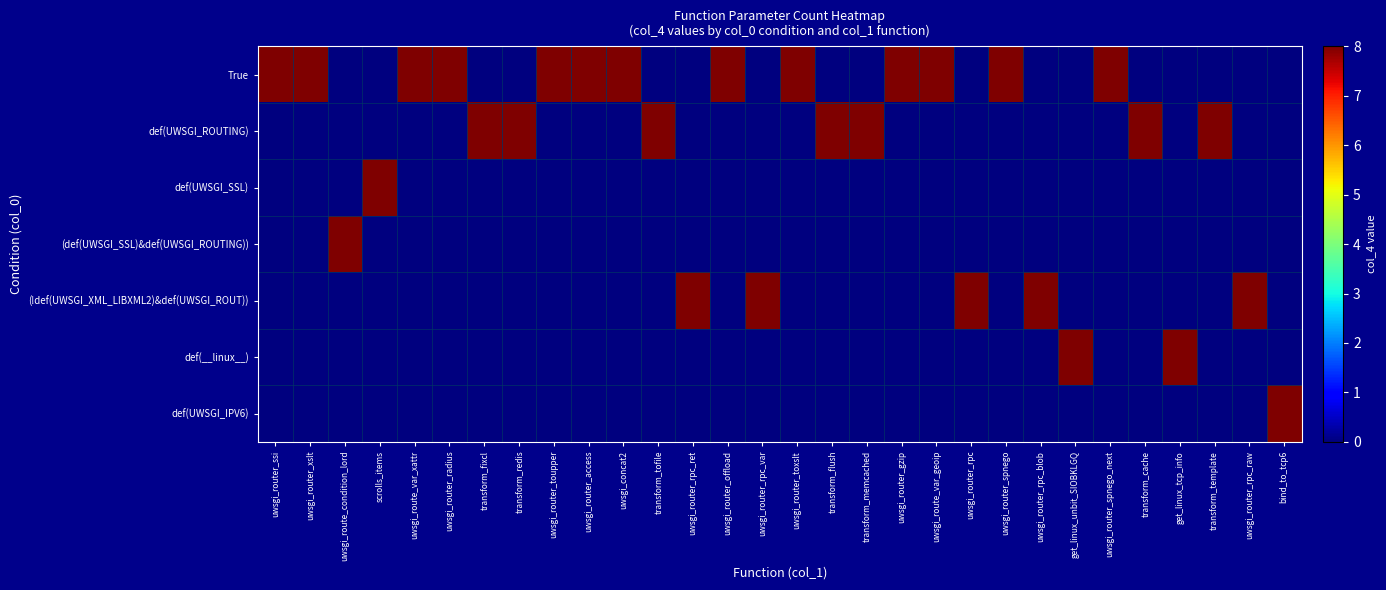

Reading left to right, list all the values displayed in this chart.

True: uwsgi_router_ssi=8	uwsgi_router_xslt=8	uwsgi_route_condition_lord=0	scrolls_items=0	uwsgi_route_var_xattr=8	uwsgi_router_radius=8	transform_fixcl=0	transform_redis=0	uwsgi_router_toupper=8	uwsgi_router_access=8	uwsgi_concat2=8	transform_tofile=0	uwsgi_router_rpc_ret=0	uwsgi_router_offload=8	uwsgi_router_rpc_var=0	uwsgi_router_toxslt=8	transform_flush=0	transform_memcached=0	uwsgi_router_gzip=8	uwsgi_route_var_geoip=8	uwsgi_router_rpc=0	uwsgi_router_spnego=8	uwsgi_router_rpc_blob=0	get_linux_unbit_SIOBKLGQ=0	uwsgi_router_spnego_next=8	transform_cache=0	get_linux_tcp_info=0	transform_template=0	uwsgi_router_rpc_raw=0	bind_to_tcp6=0
def(UWSGI_ROUTING): uwsgi_router_ssi=0	uwsgi_router_xslt=0	uwsgi_route_condition_lord=0	scrolls_items=0	uwsgi_route_var_xattr=0	uwsgi_router_radius=0	transform_fixcl=8	transform_redis=8	uwsgi_router_toupper=0	uwsgi_router_access=0	uwsgi_concat2=0	transform_tofile=8	uwsgi_router_rpc_ret=0	uwsgi_router_offload=0	uwsgi_router_rpc_var=0	uwsgi_router_toxslt=0	transform_flush=8	transform_memcached=8	uwsgi_router_gzip=0	uwsgi_route_var_geoip=0	uwsgi_router_rpc=0	uwsgi_router_spnego=0	uwsgi_router_rpc_blob=0	get_linux_unbit_SIOBKLGQ=0	uwsgi_router_spnego_next=0	transform_cache=8	get_linux_tcp_info=0	transform_template=8	uwsgi_router_rpc_raw=0	bind_to_tcp6=0
def(UWSGI_SSL): uwsgi_router_ssi=0	uwsgi_router_xslt=0	uwsgi_route_condition_lord=0	scrolls_items=8	uwsgi_route_var_xattr=0	uwsgi_router_radius=0	transform_fixcl=0	transform_redis=0	uwsgi_router_toupper=0	uwsgi_router_access=0	uwsgi_concat2=0	transform_tofile=0	uwsgi_router_rpc_ret=0	uwsgi_router_offload=0	uwsgi_router_rpc_var=0	uwsgi_router_toxslt=0	transform_flush=0	transform_memcached=0	uwsgi_router_gzip=0	uwsgi_route_var_geoip=0	uwsgi_router_rpc=0	uwsgi_router_spnego=0	uwsgi_router_rpc_blob=0	get_linux_unbit_SIOBKLGQ=0	uwsgi_router_spnego_next=0	transform_cache=0	get_linux_tcp_info=0	transform_template=0	uwsgi_router_rpc_raw=0	bind_to_tcp6=0
(def(UWSGI_SSL)&def(UWSGI_ROUTING)): uwsgi_router_ssi=0	uwsgi_router_xslt=0	uwsgi_route_condition_lord=8	scrolls_items=0	uwsgi_route_var_xattr=0	uwsgi_router_radius=0	transform_fixcl=0	transform_redis=0	uwsgi_router_toupper=0	uwsgi_router_access=0	uwsgi_concat2=0	transform_tofile=0	uwsgi_router_rpc_ret=0	uwsgi_router_offload=0	uwsgi_router_rpc_var=0	uwsgi_router_toxslt=0	transform_flush=0	transform_memcached=0	uwsgi_router_gzip=0	uwsgi_route_var_geoip=0	uwsgi_router_rpc=0	uwsgi_router_spnego=0	uwsgi_router_rpc_blob=0	get_linux_unbit_SIOBKLGQ=0	uwsgi_router_spnego_next=0	transform_cache=0	get_linux_tcp_info=0	transform_template=0	uwsgi_router_rpc_raw=0	bind_to_tcp6=0
(!def(UWSGI_XML_LIBXML2)&def(UWSGI_ROUT)): uwsgi_router_ssi=0	uwsgi_router_xslt=0	uwsgi_route_condition_lord=0	scrolls_items=0	uwsgi_route_var_xattr=0	uwsgi_router_radius=0	transform_fixcl=0	transform_redis=0	uwsgi_router_toupper=0	uwsgi_router_access=0	uwsgi_concat2=0	transform_tofile=0	uwsgi_router_rpc_ret=8	uwsgi_router_offload=0	uwsgi_router_rpc_var=8	uwsgi_router_toxslt=0	transform_flush=0	transform_memcached=0	uwsgi_router_gzip=0	uwsgi_route_var_geoip=0	uwsgi_router_rpc=8	uwsgi_router_spnego=0	uwsgi_router_rpc_blob=8	get_linux_unbit_SIOBKLGQ=0	uwsgi_router_spnego_next=0	transform_cache=0	get_linux_tcp_info=0	transform_template=0	uwsgi_router_rpc_raw=8	bind_to_tcp6=0
def(__linux__): uwsgi_router_ssi=0	uwsgi_router_xslt=0	uwsgi_route_condition_lord=0	scrolls_items=0	uwsgi_route_var_xattr=0	uwsgi_router_radius=0	transform_fixcl=0	transform_redis=0	uwsgi_router_toupper=0	uwsgi_router_access=0	uwsgi_concat2=0	transform_tofile=0	uwsgi_router_rpc_ret=0	uwsgi_router_offload=0	uwsgi_router_rpc_var=0	uwsgi_router_toxslt=0	transform_flush=0	transform_memcached=0	uwsgi_router_gzip=0	uwsgi_route_var_geoip=0	uwsgi_router_rpc=0	uwsgi_router_spnego=0	uwsgi_router_rpc_blob=0	get_linux_unbit_SIOBKLGQ=8	uwsgi_router_spnego_next=0	transform_cache=0	get_linux_tcp_info=8	transform_template=0	uwsgi_router_rpc_raw=0	bind_to_tcp6=0
def(UWSGI_IPV6): uwsgi_router_ssi=0	uwsgi_router_xslt=0	uwsgi_route_condition_lord=0	scrolls_items=0	uwsgi_route_var_xattr=0	uwsgi_router_radius=0	transform_fixcl=0	transform_redis=0	uwsgi_router_toupper=0	uwsgi_router_access=0	uwsgi_concat2=0	transform_tofile=0	uwsgi_router_rpc_ret=0	uwsgi_router_offload=0	uwsgi_router_rpc_var=0	uwsgi_router_toxslt=0	transform_flush=0	transform_memcached=0	uwsgi_router_gzip=0	uwsgi_route_var_geoip=0	uwsgi_router_rpc=0	uwsgi_router_spnego=0	uwsgi_router_rpc_blob=0	get_linux_unbit_SIOBKLGQ=0	uwsgi_router_spnego_next=0	transform_cache=0	get_linux_tcp_info=0	transform_template=0	uwsgi_router_rpc_raw=0	bind_to_tcp6=8